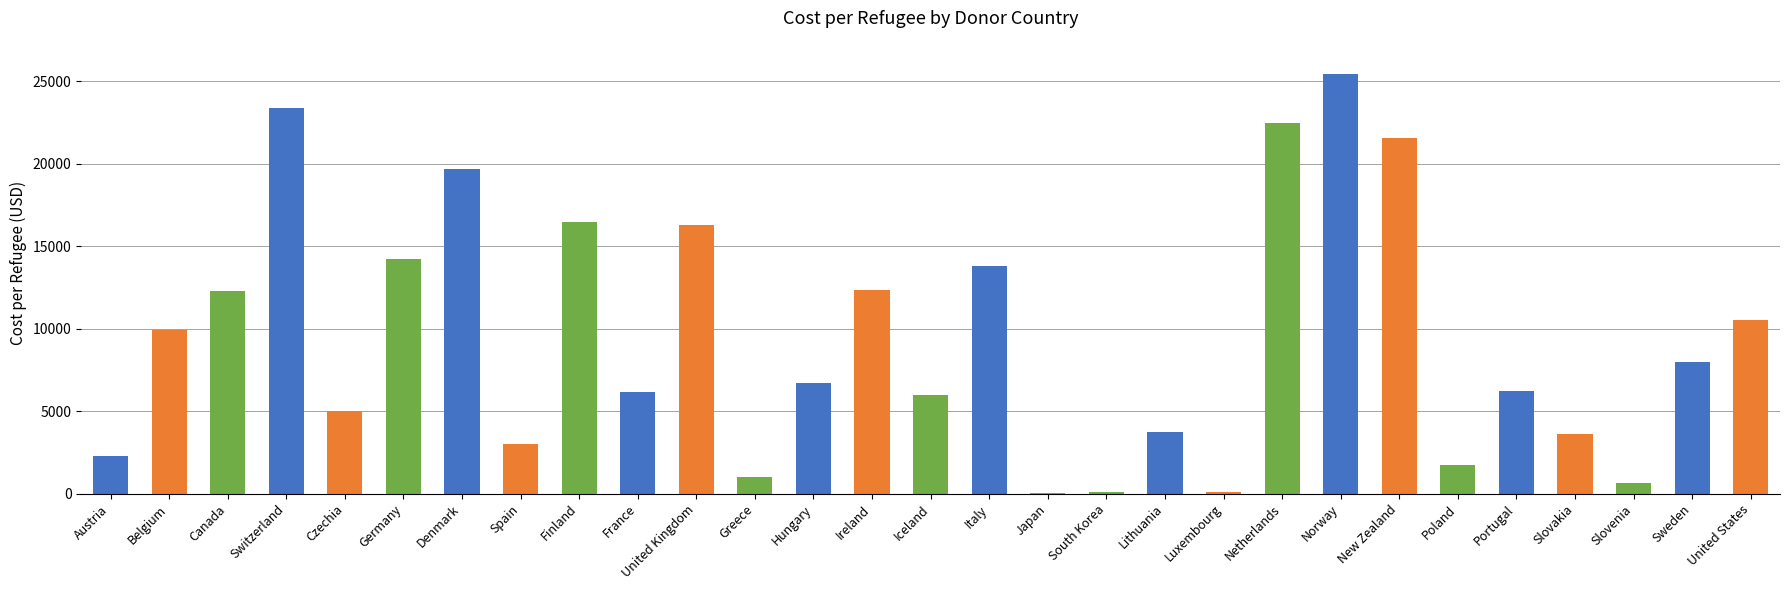

What value does the data have at Hungary?

6716.8